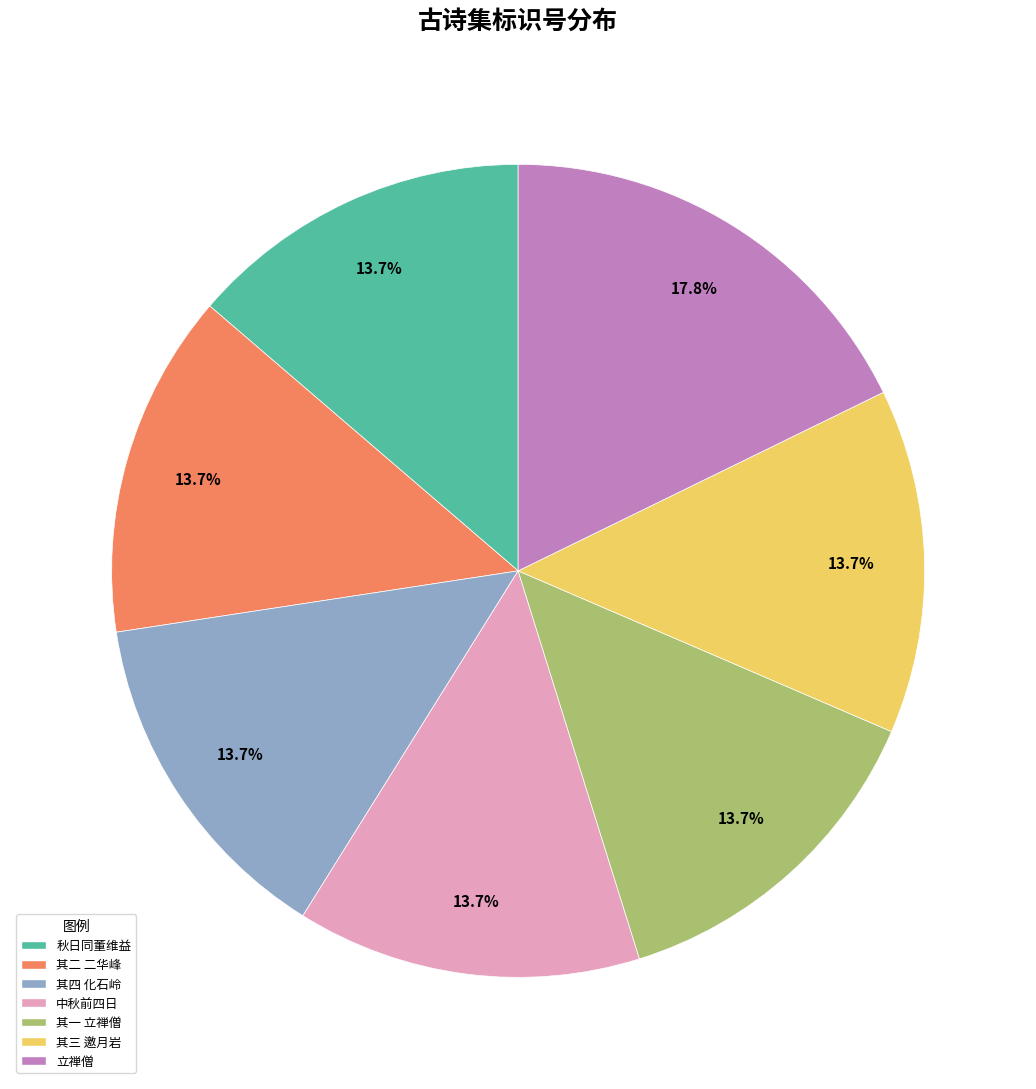

To the nearest percent, what is the average slice percentage?

14%